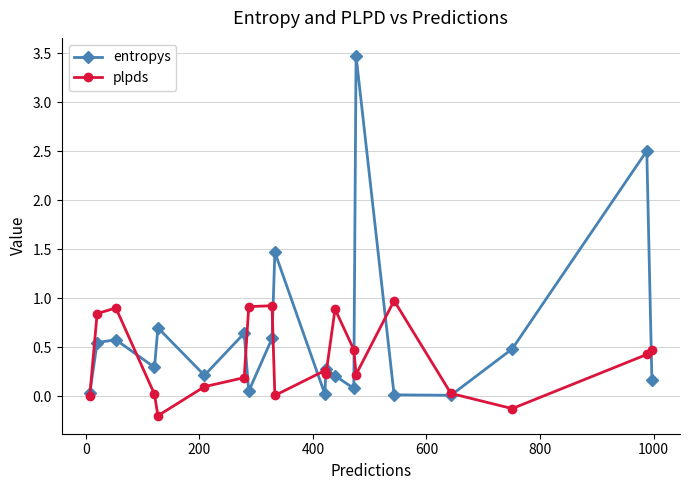

What is the sum of all entropys values?

12.4